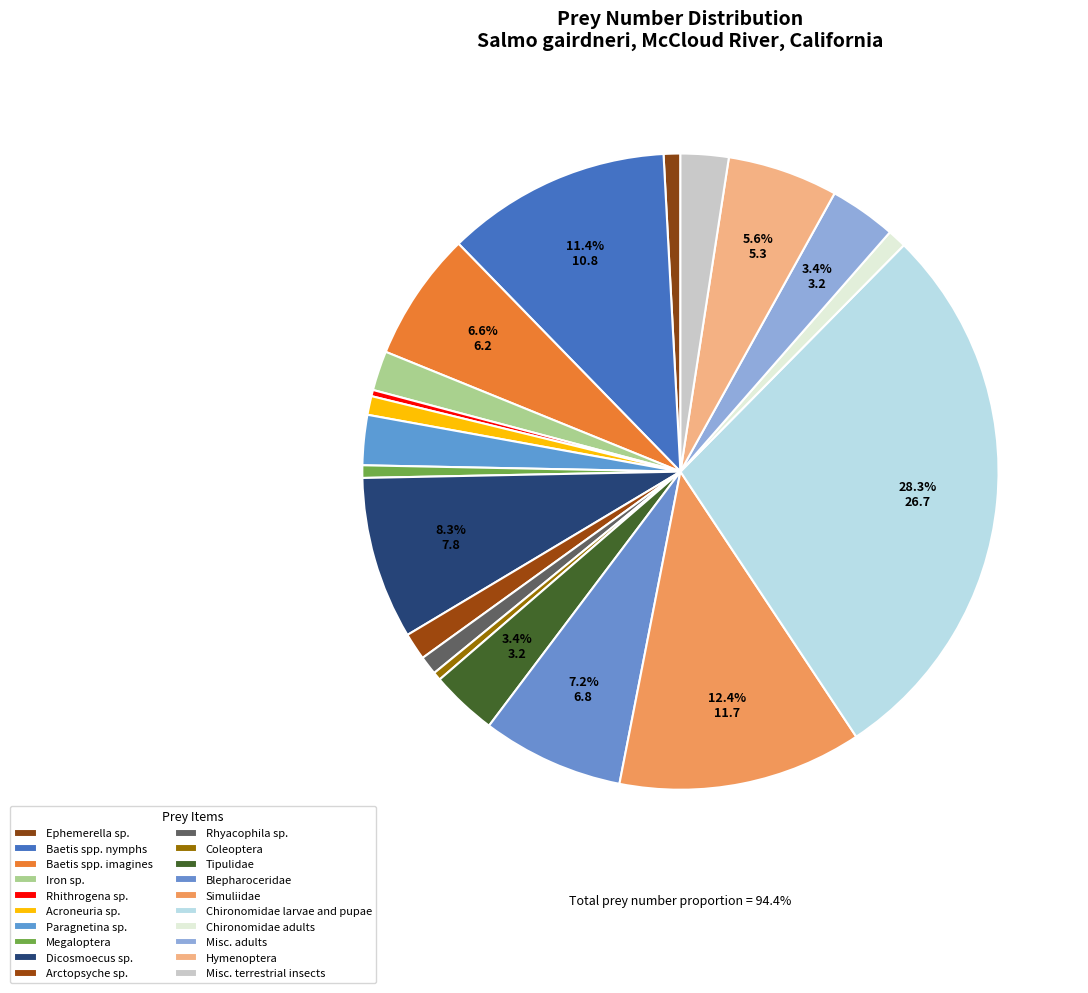

To the nearest percent, what is the average slice percentage?

5%